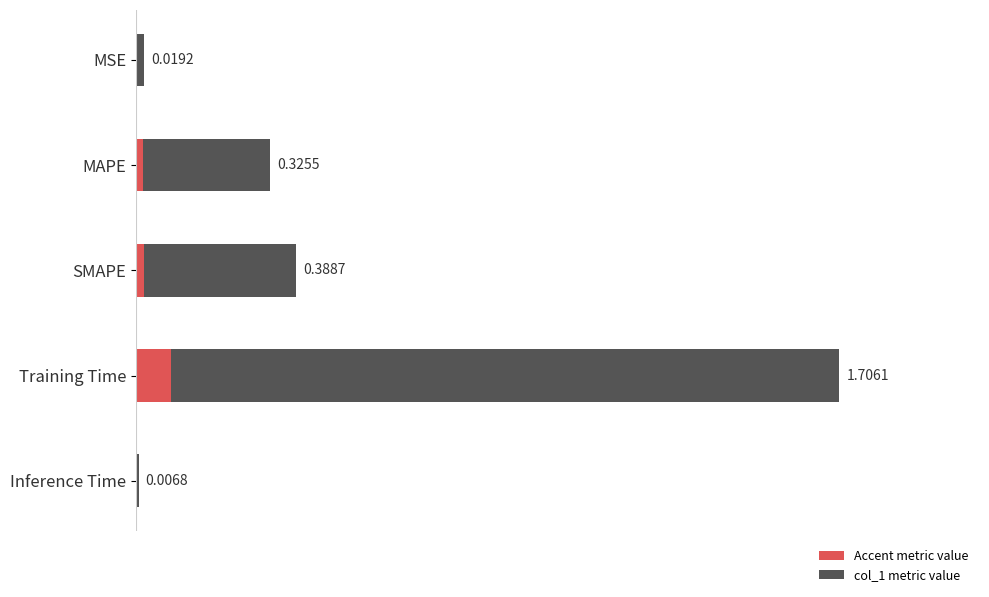

What is the change in value from MAPE to Inference Time?

-0.3